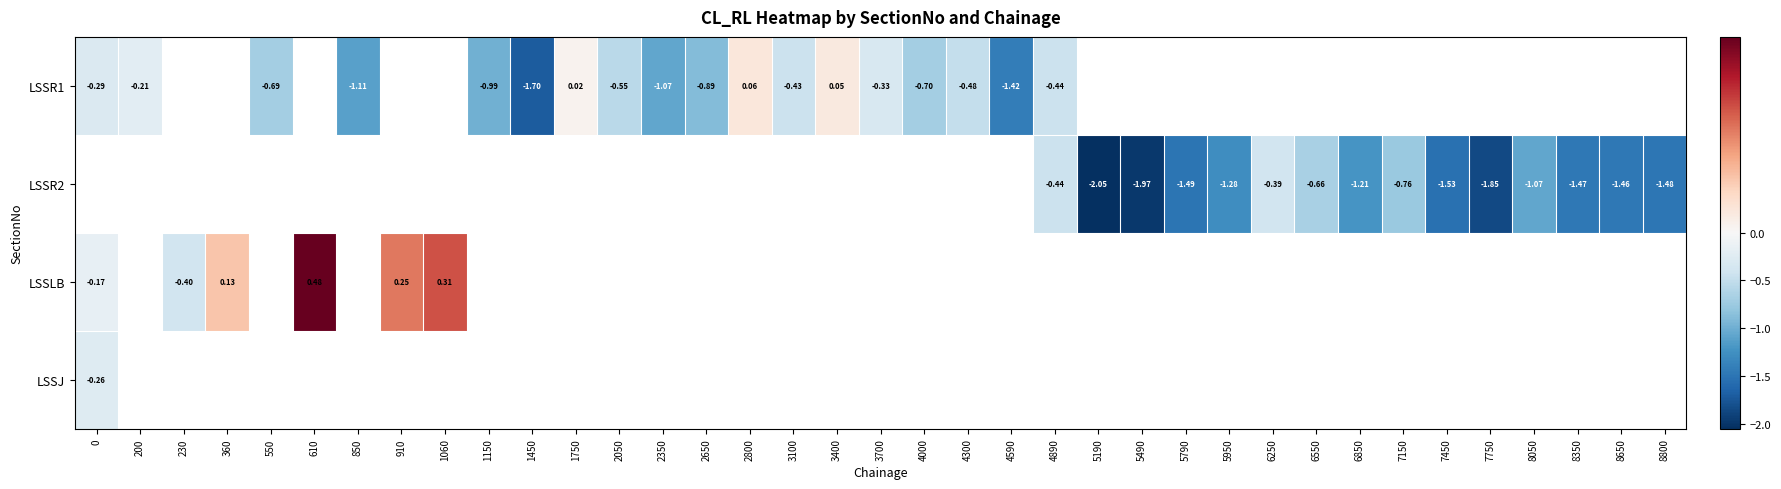

Which series has the largest range (max minus min)?

LSSR1